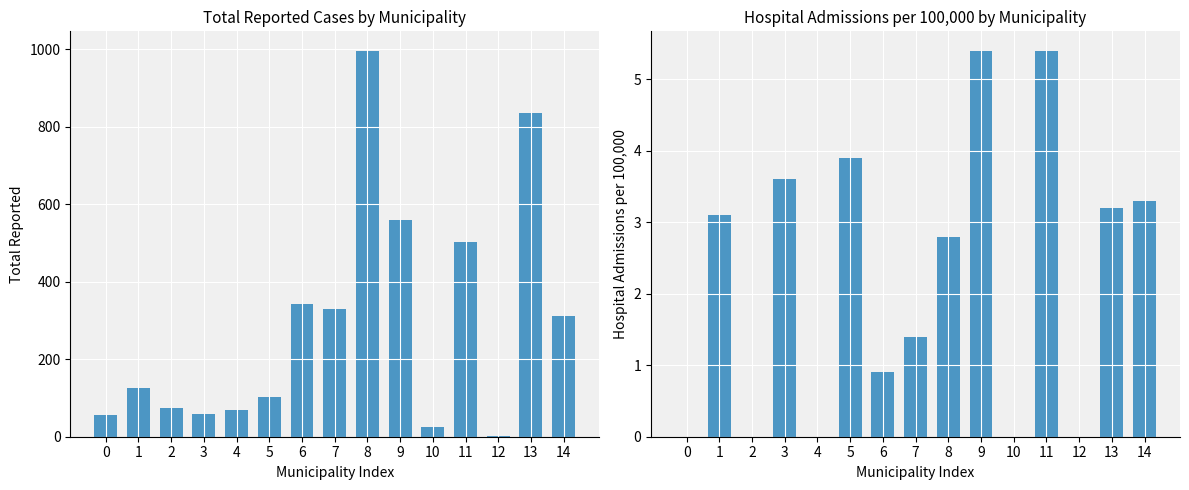

Between 9 and 13, which is larger?

13